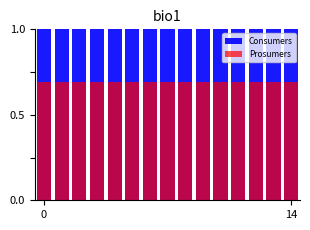

What is the highest value of the Prosumers series?

0.7